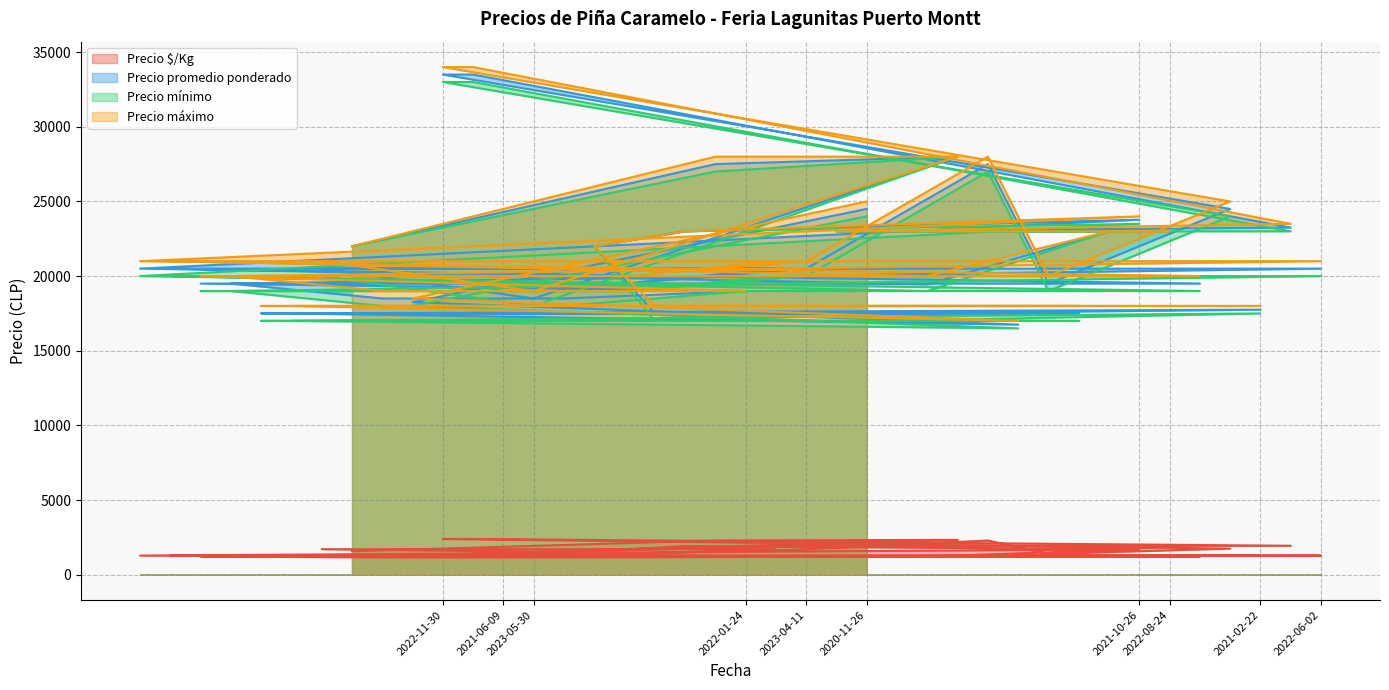

Which label corresponds to the largest value in the chart?

2022-11-30